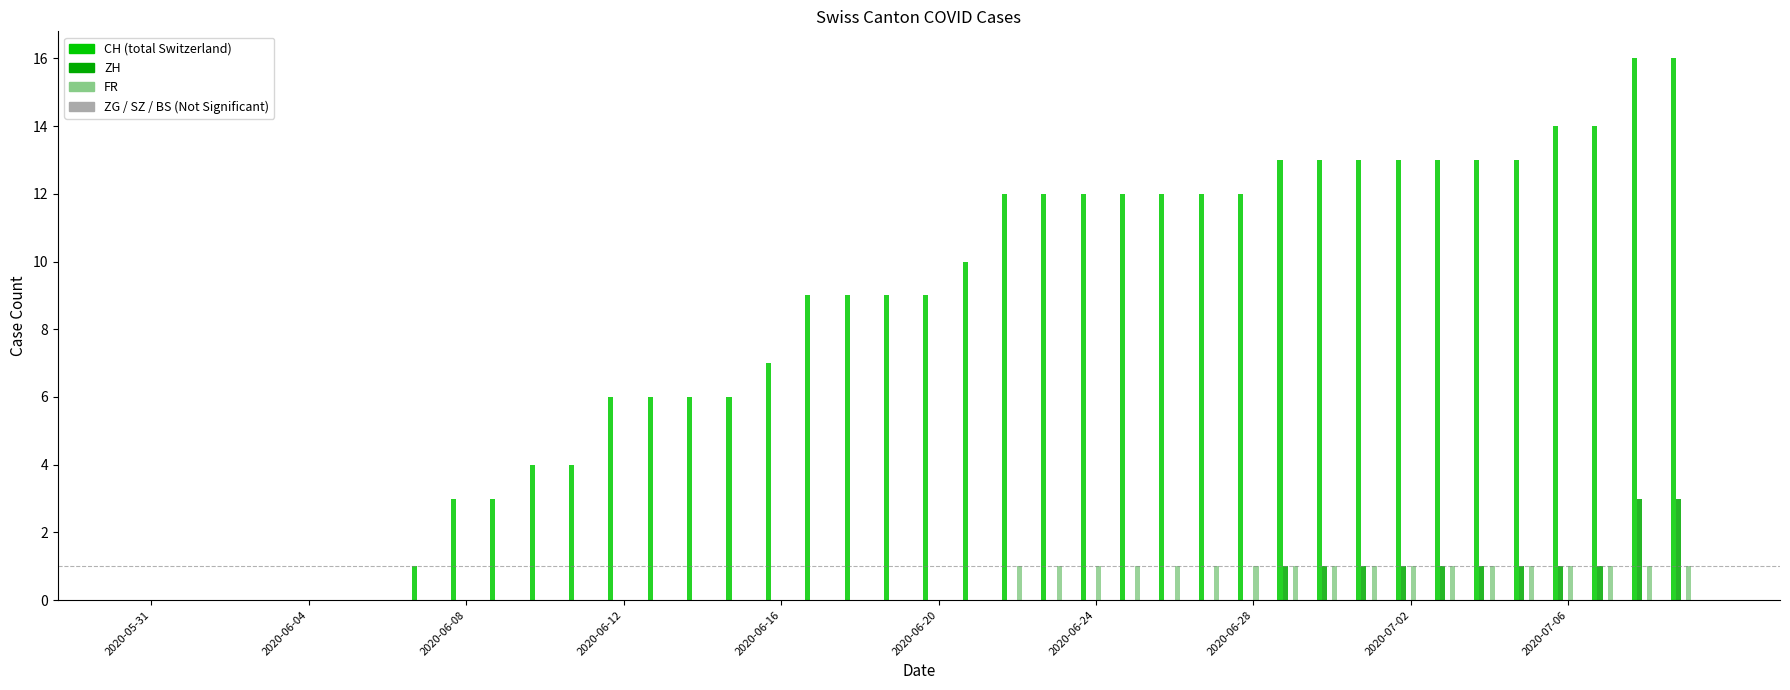

Count the number of data series in this chart.

3